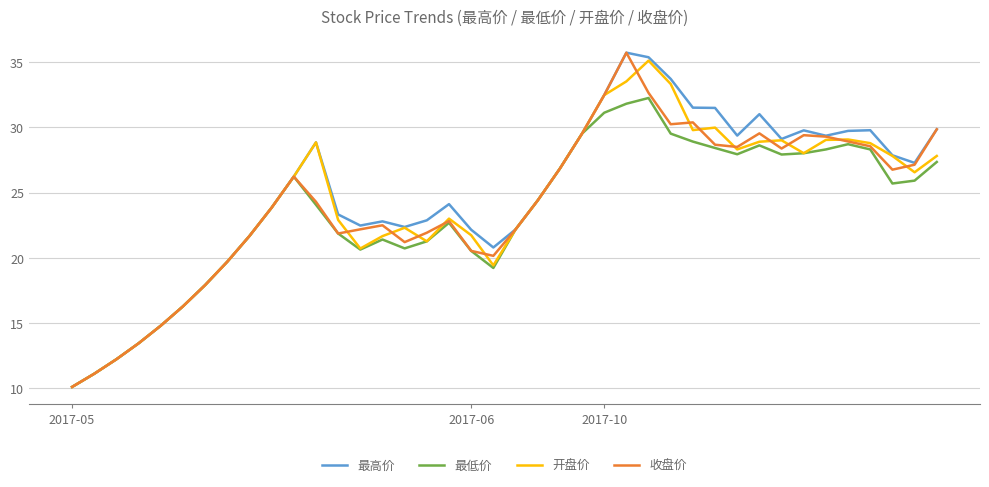

What is the greatest value displayed?

35.7